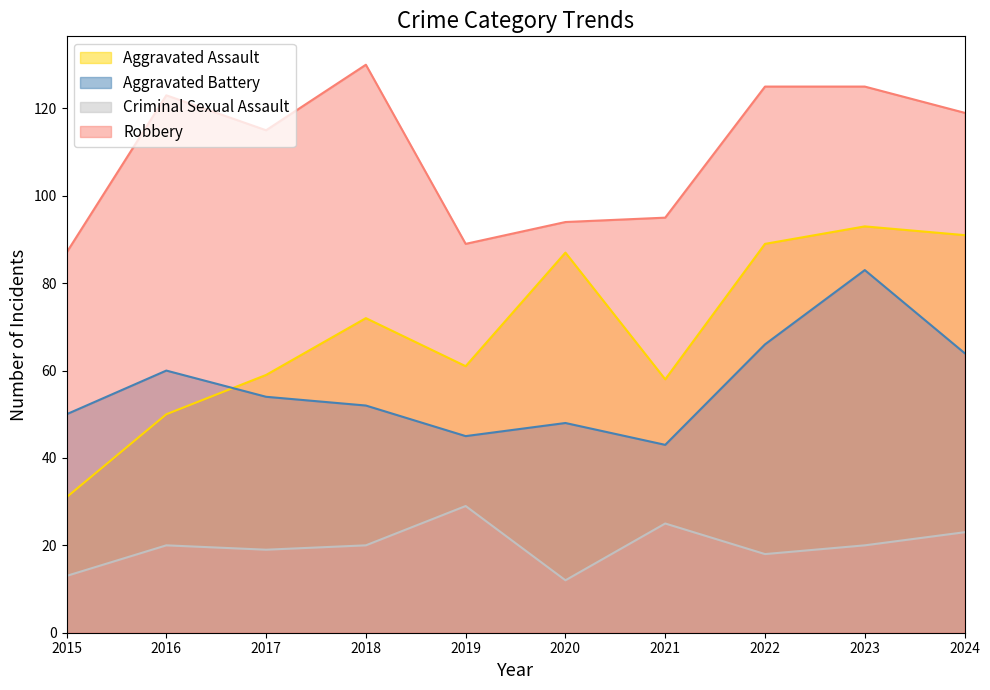

Which series has the widest spread of values?

Aggravated Assault